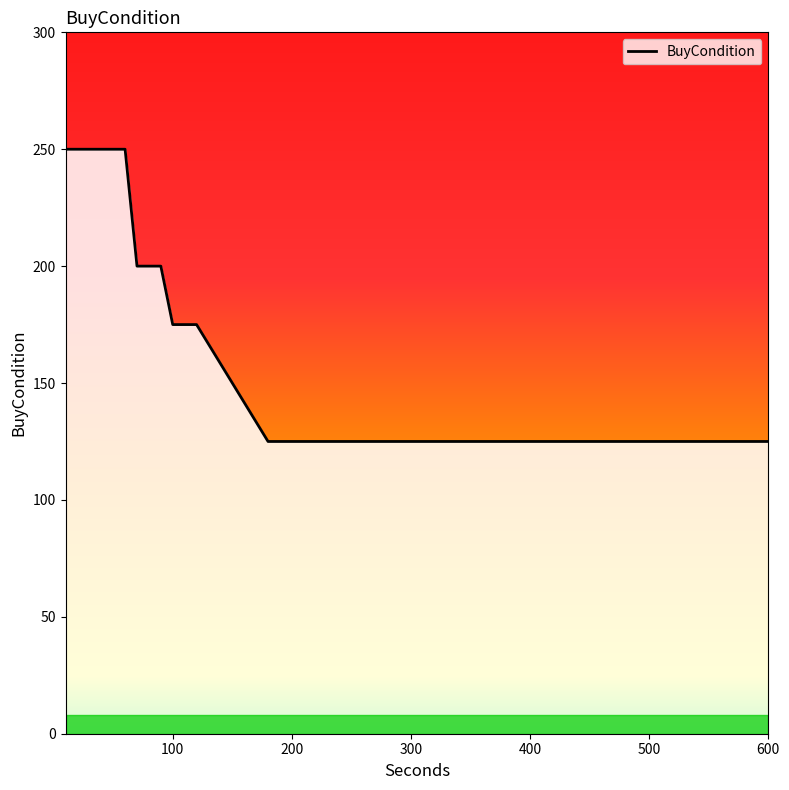

What is the difference between the maximum and minimum values?

125